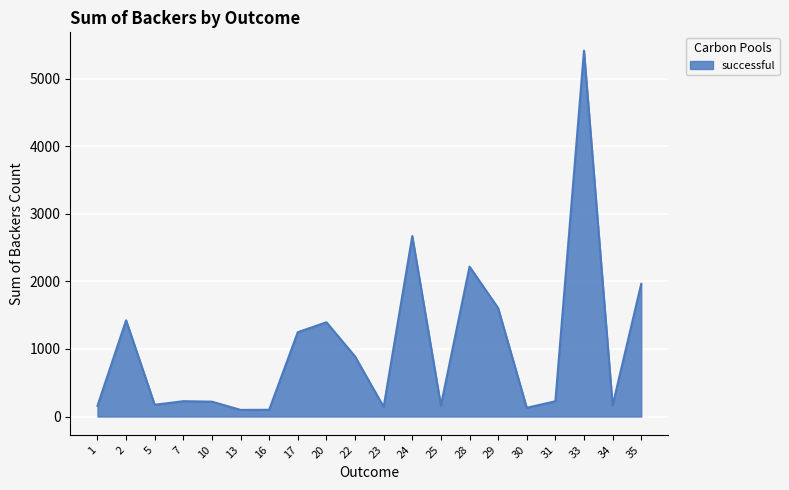

What is the greatest value displayed?

5419